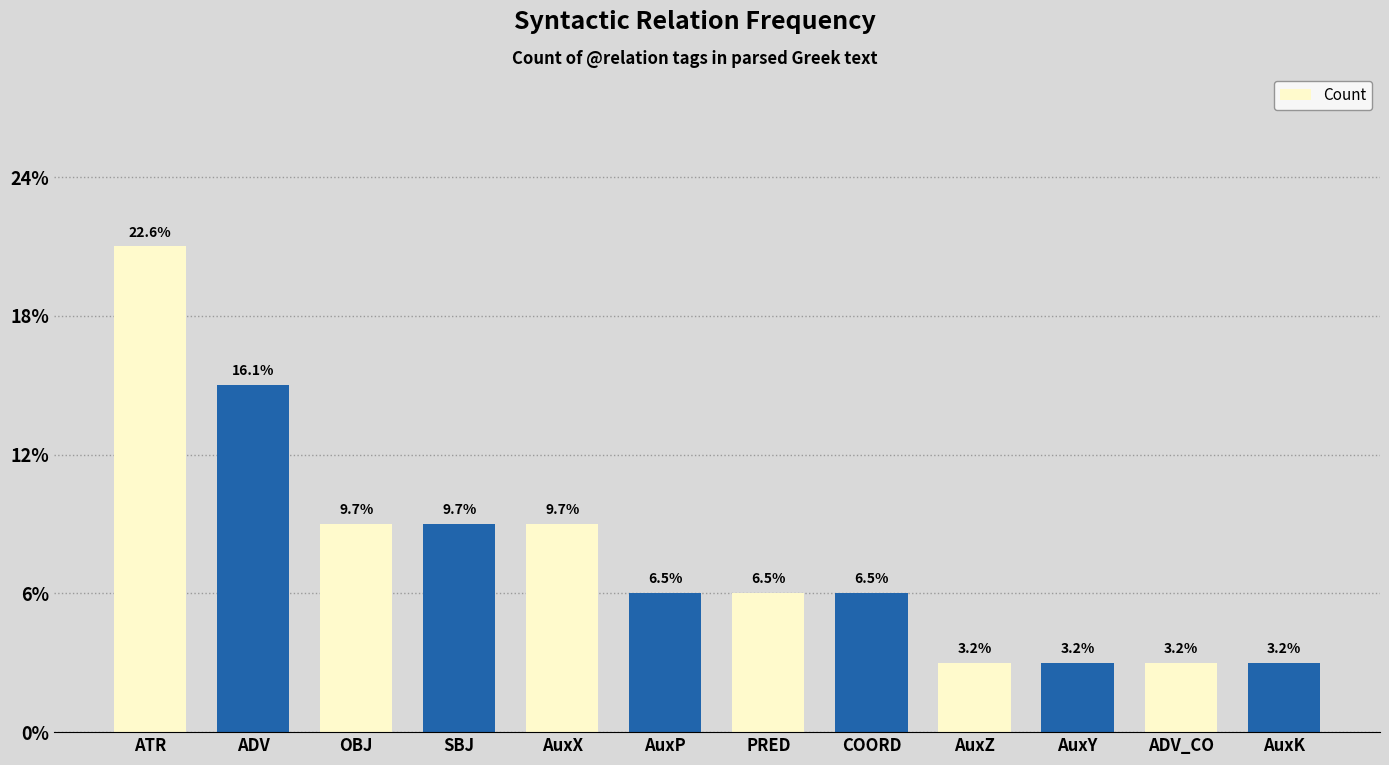

True or false: the data shows 4 at AuxP.

False